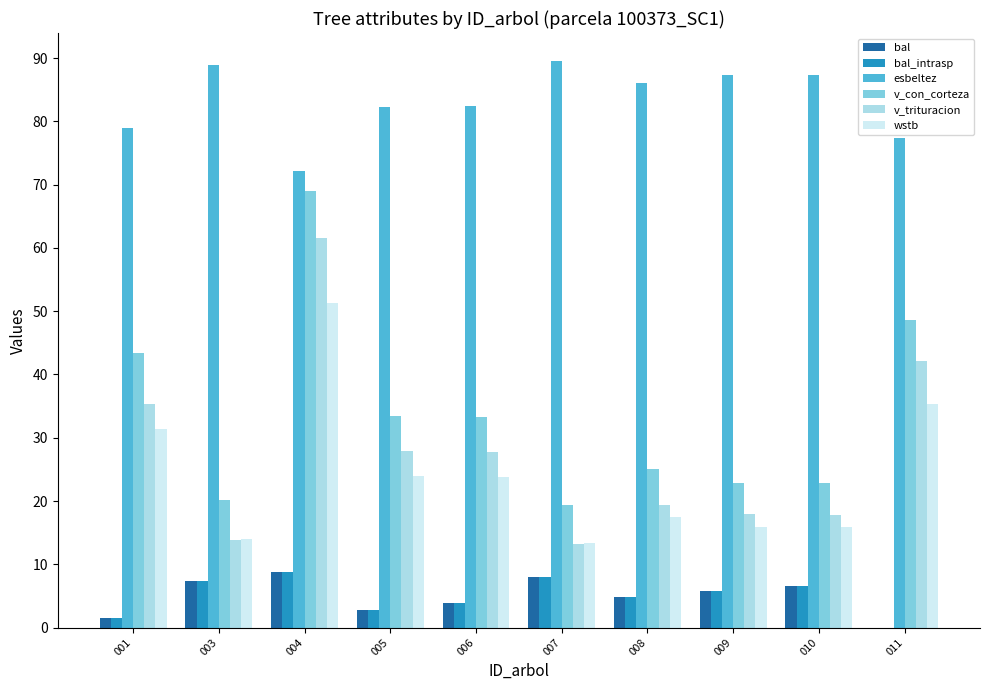

How many groups of bars are there?

10